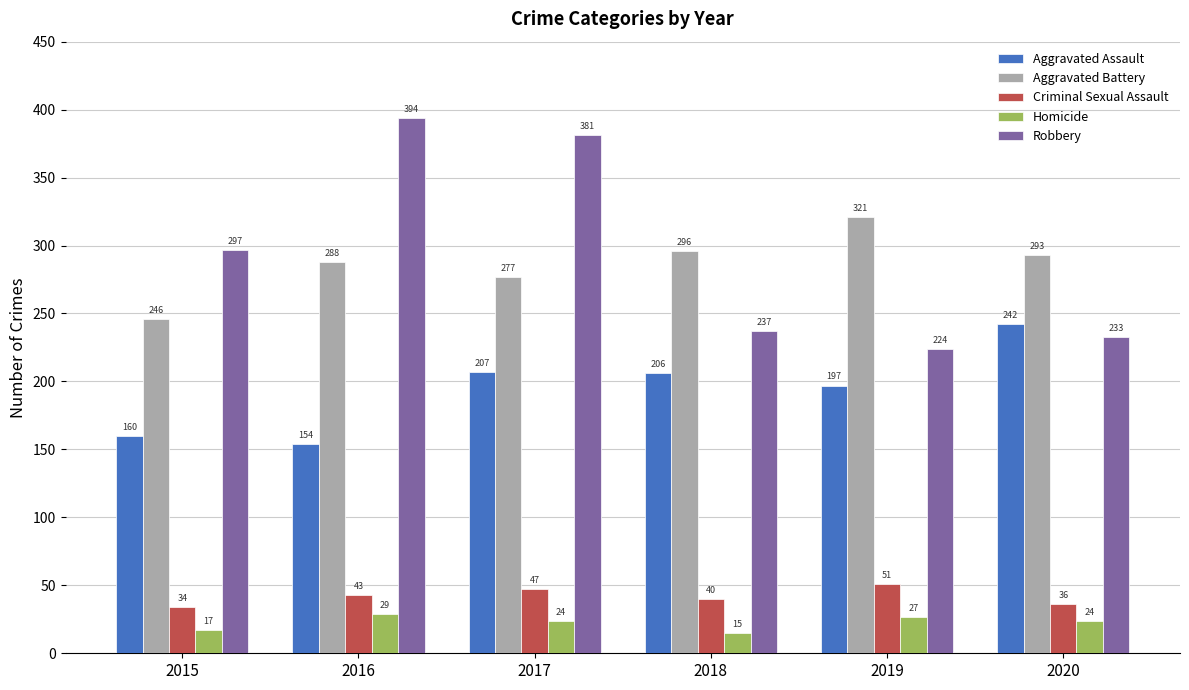

At which category is the sum across all series the highest?

2017